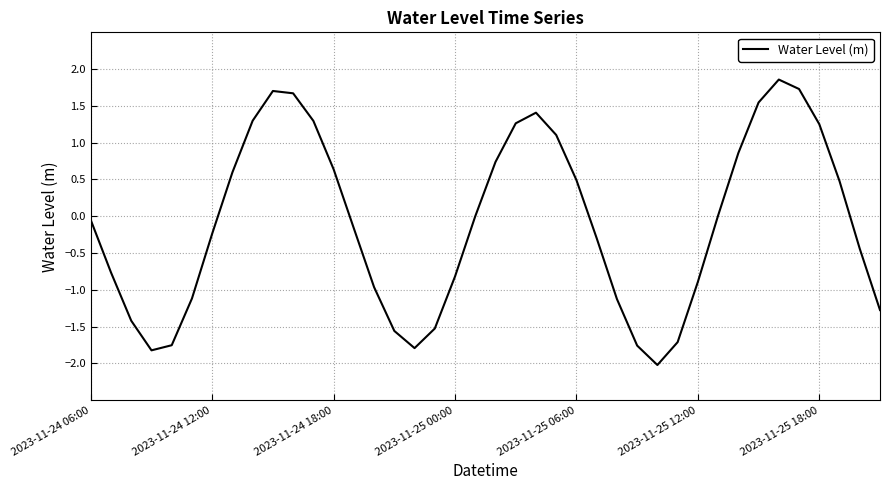

Is this an area chart (filled region under the line)?

No